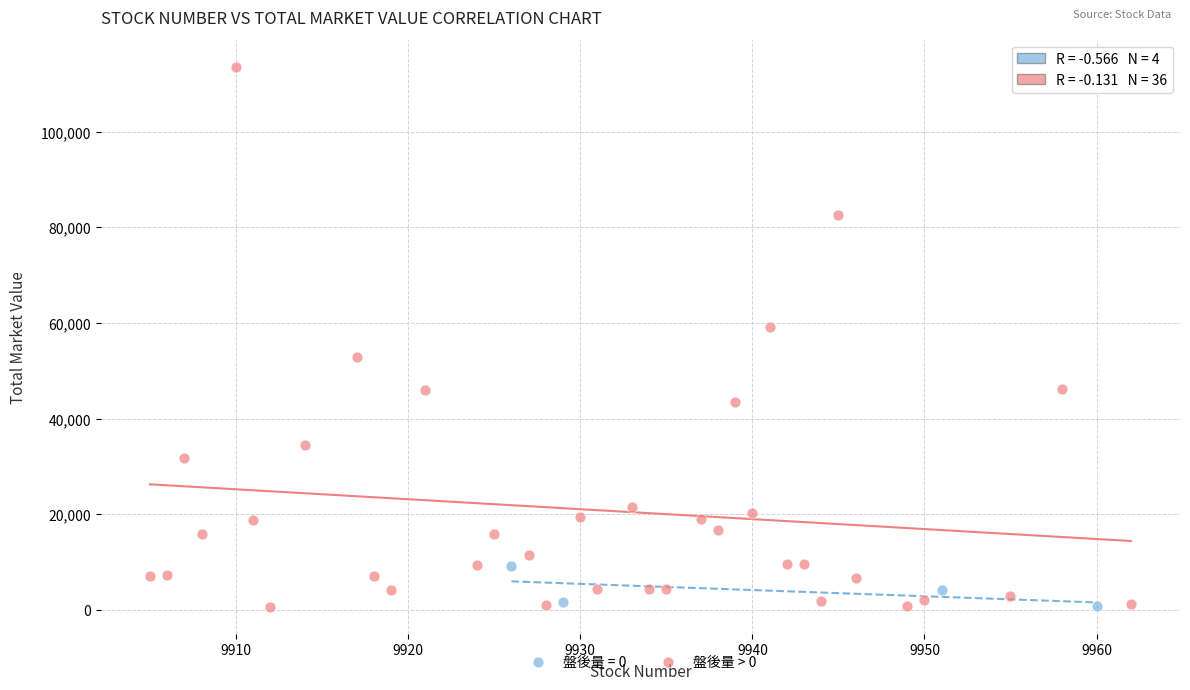

Which series has the largest Y range (max minus min)?

盤後量 > 0